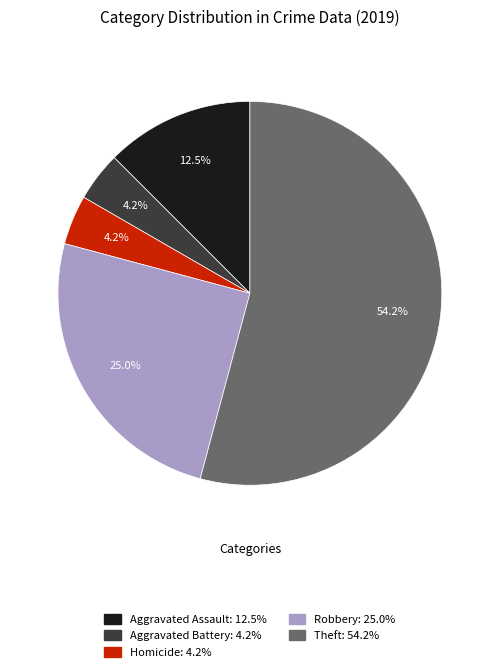

Which category accounts for the majority?

Theft